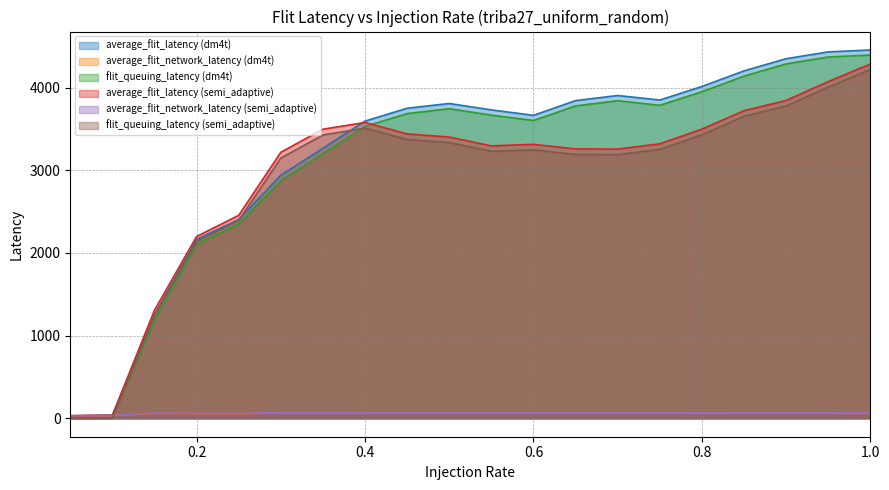

How many intersections are there between flit_queuing_latency and average_flit_network_latency?

3